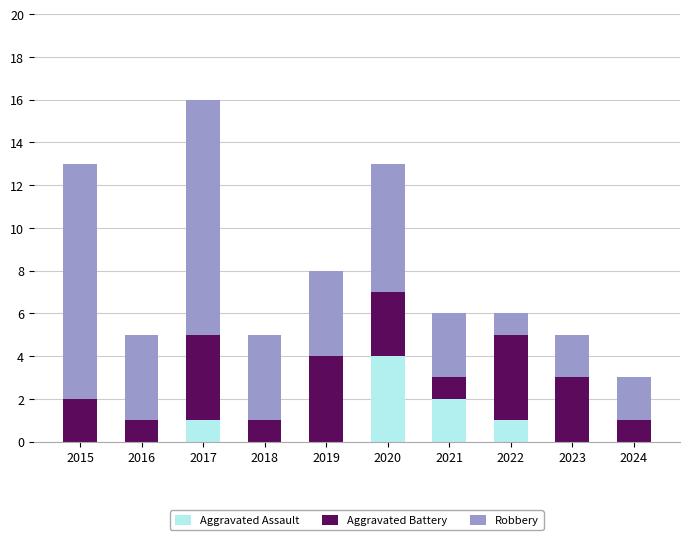

Which category has the highest value in the Aggravated Assault series?

2020